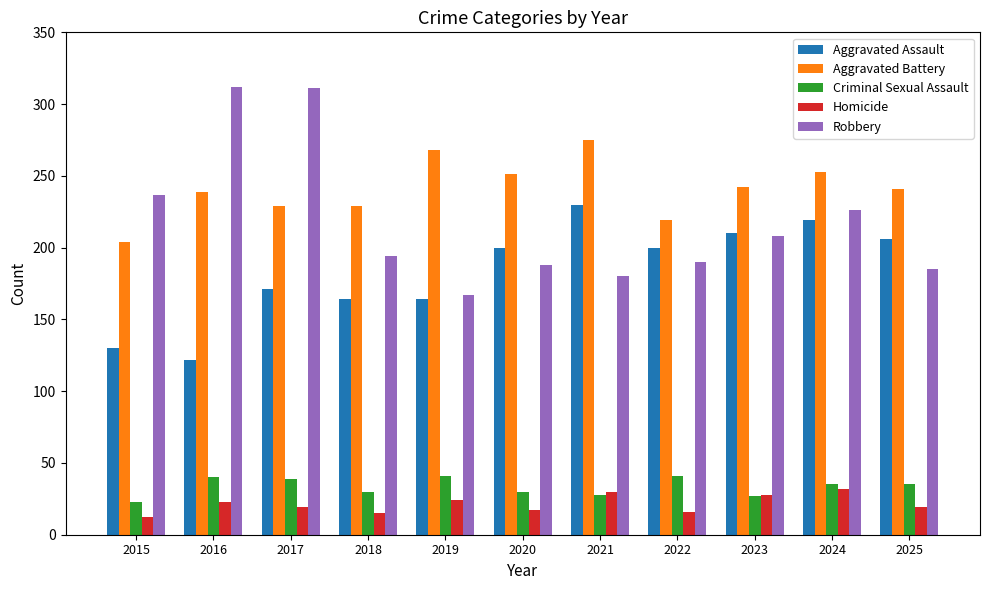

What is the smallest value displayed?

12